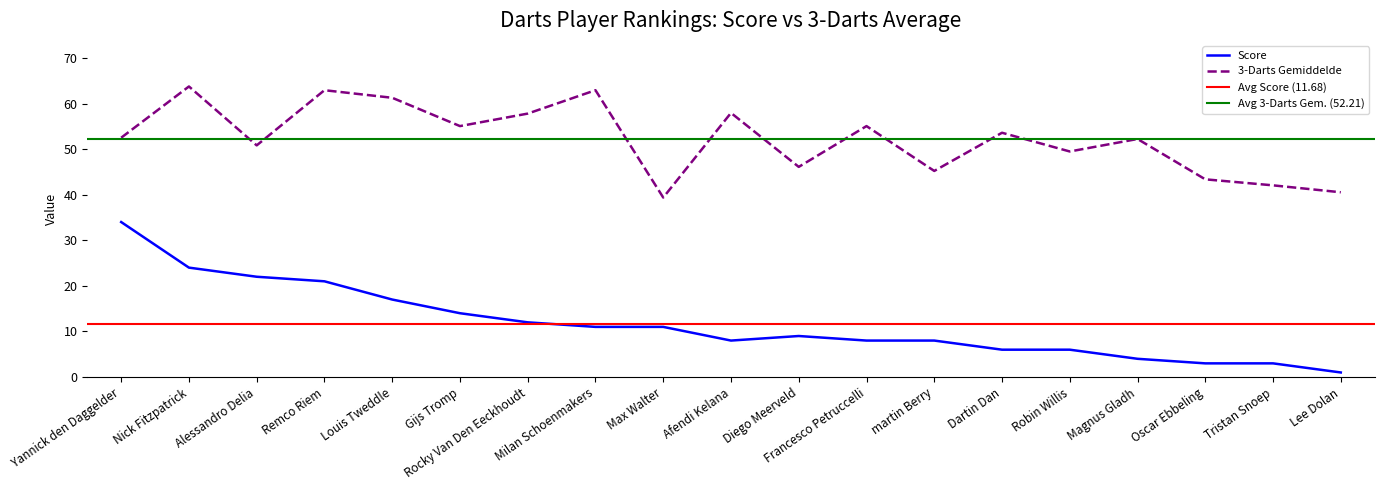

True or false: Score has more than 0 interior local peaks.

True